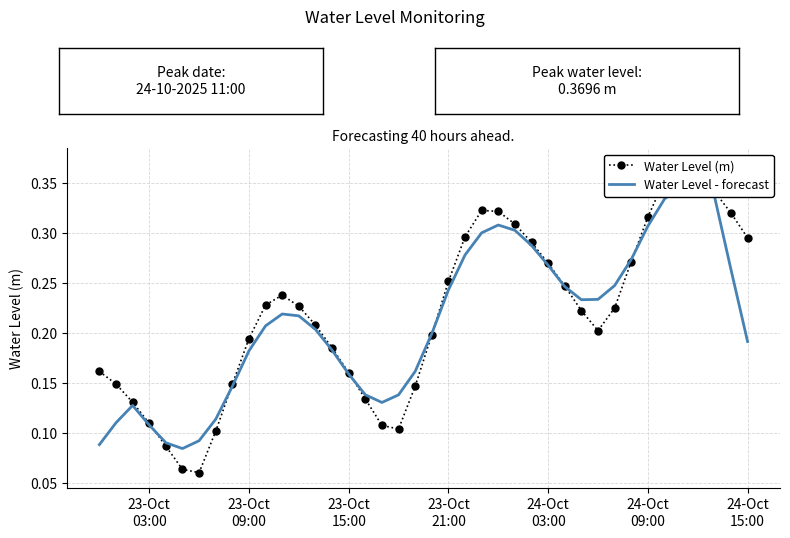

In Water Level (m), how many points are lower than both neighbors (excluding endpoints)?

3